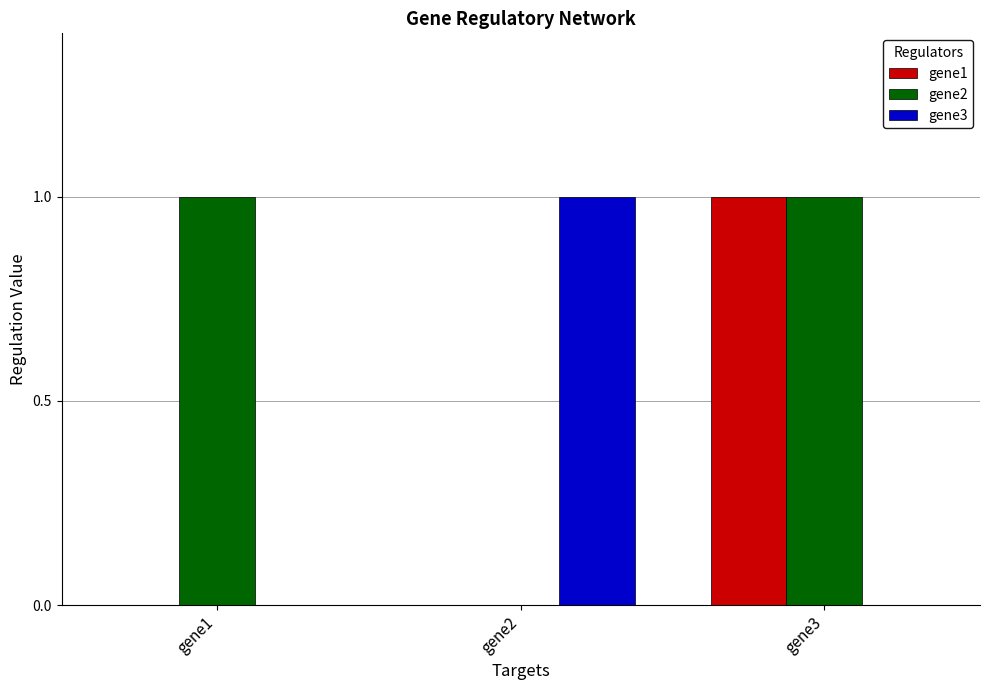

Count the gene2 values in the range 0 to 1.

3